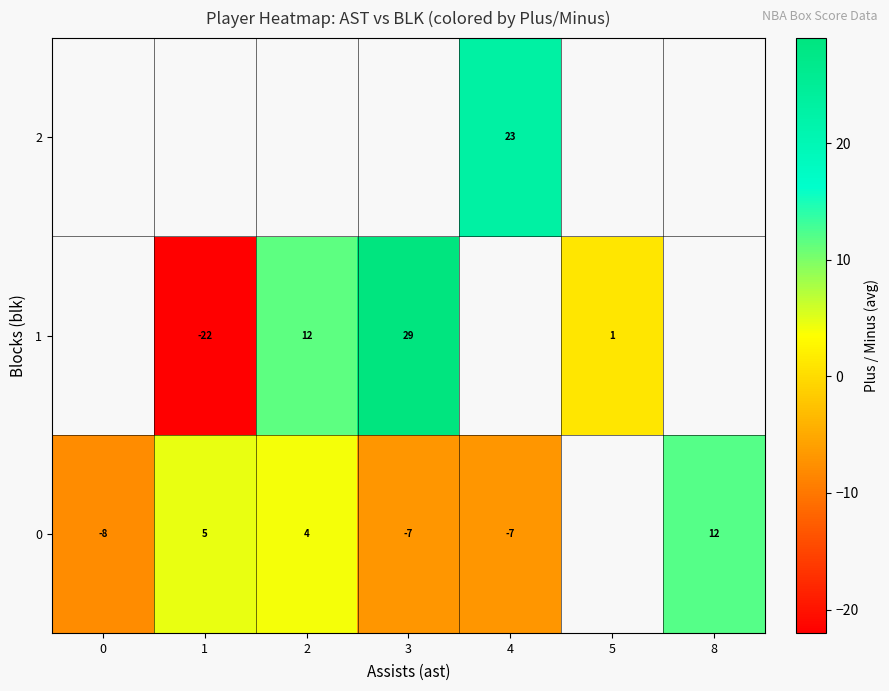

Is it true that 0 equals 1.3 at 2?

False